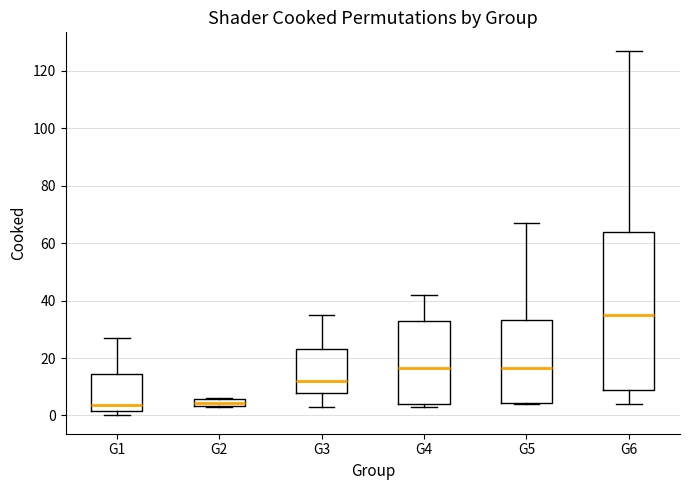

Which box is the tallest, from its lower edge to its upper edge?

G6